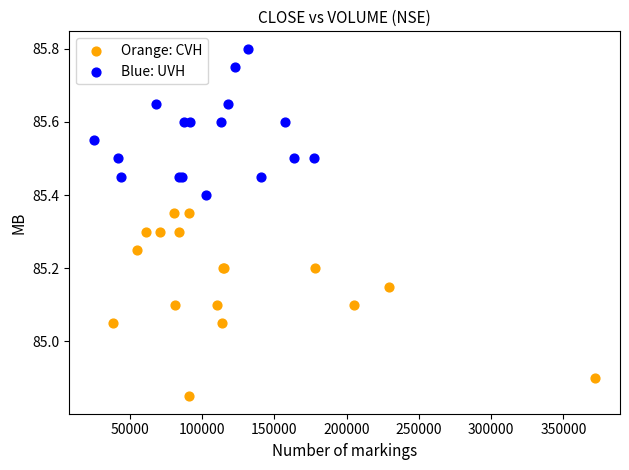

Which series has the widest spread of Y values?

Orange: CVH